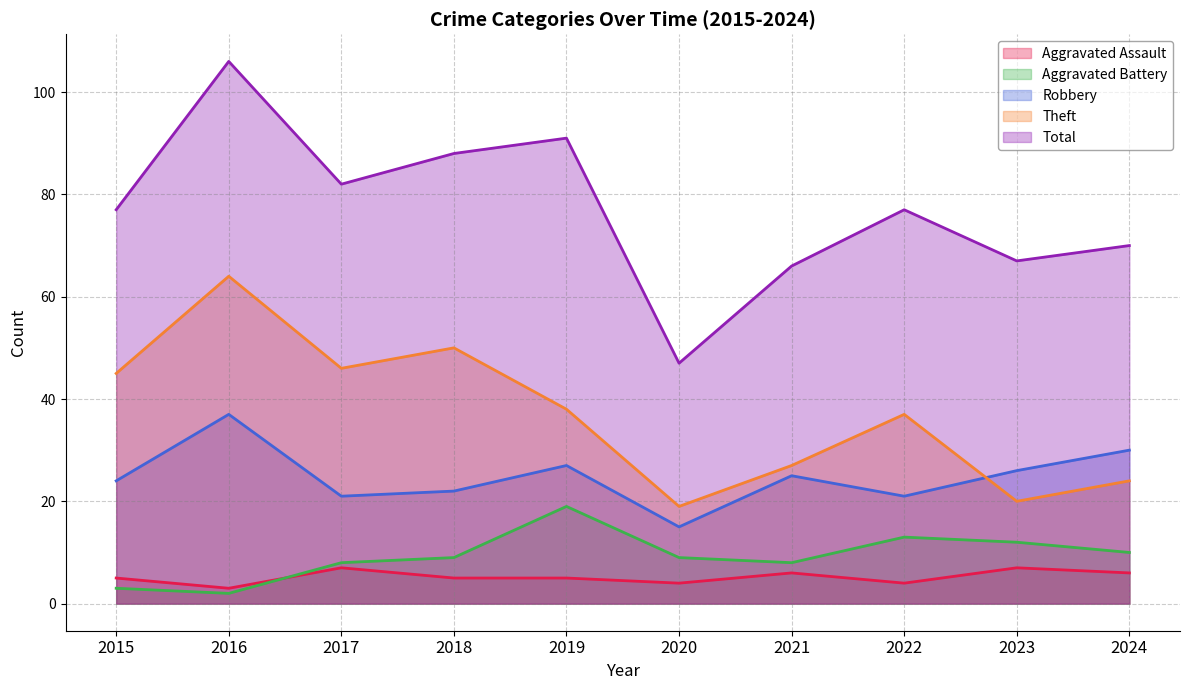

What is the minimum value for Robbery?

15